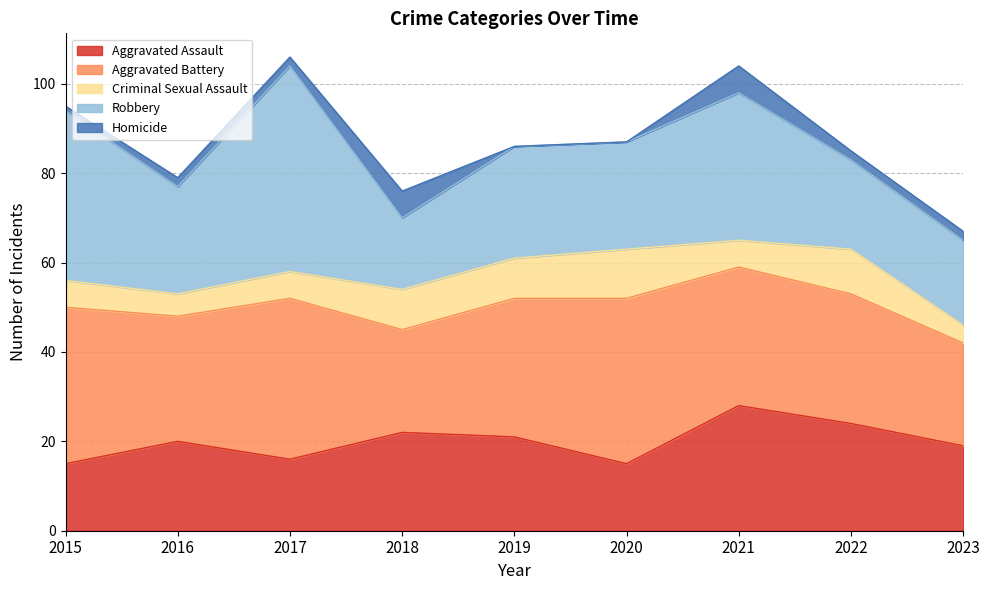

Which series ends up on top after the final intersection of Aggravated Assault and Robbery?

Aggravated Assault